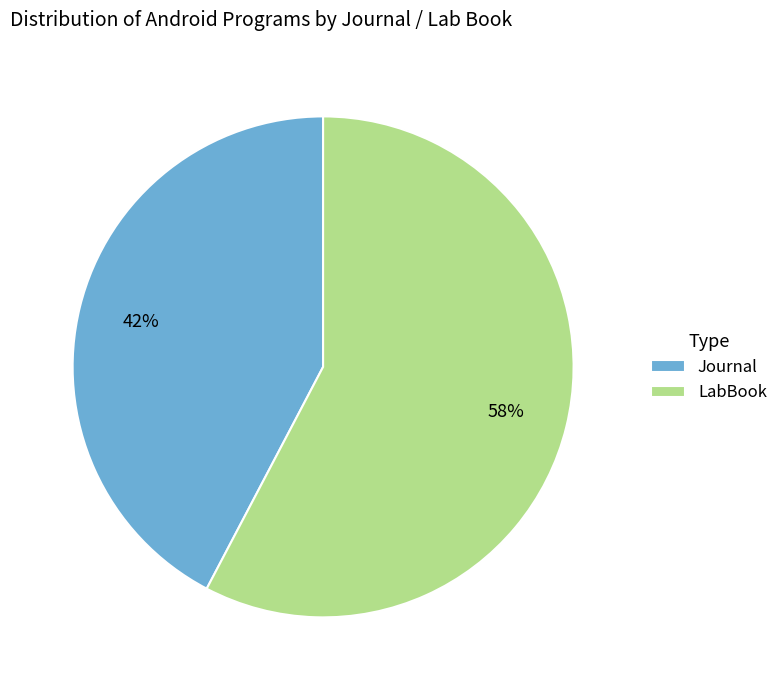

How many slices are in this pie chart?

2